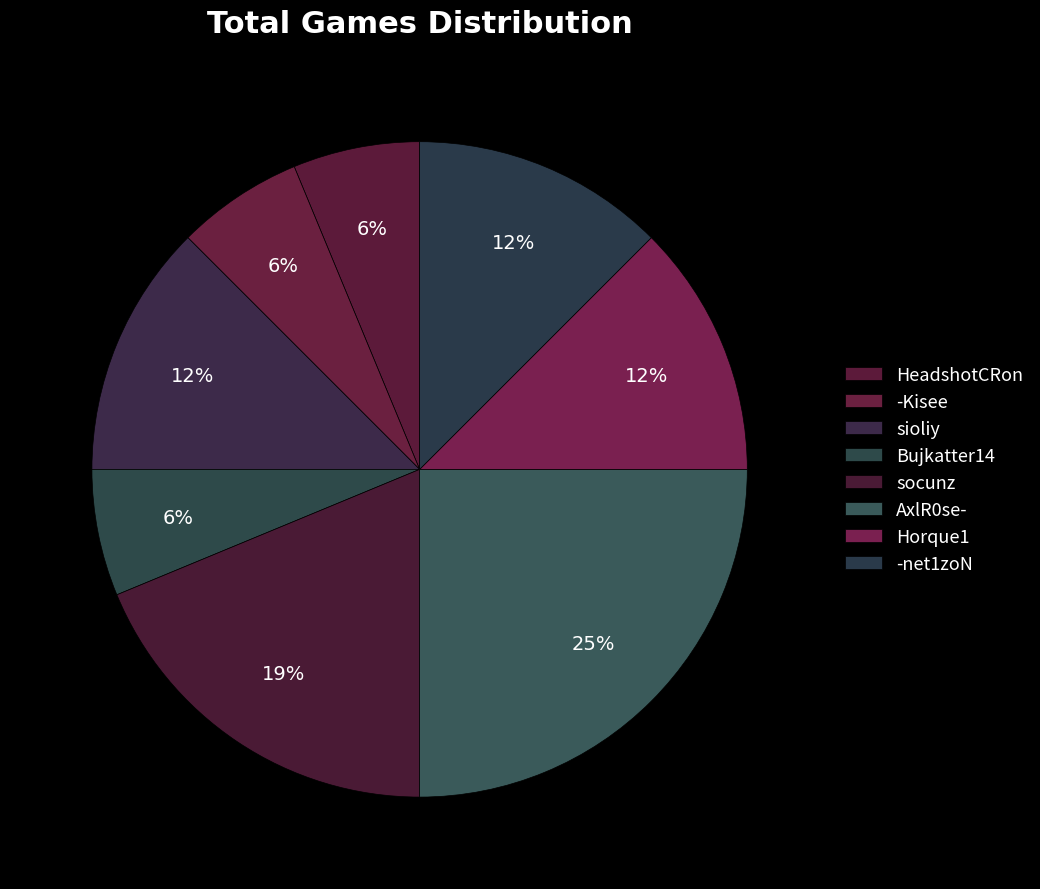

What is the largest slice in the pie chart?

AxlR0se-